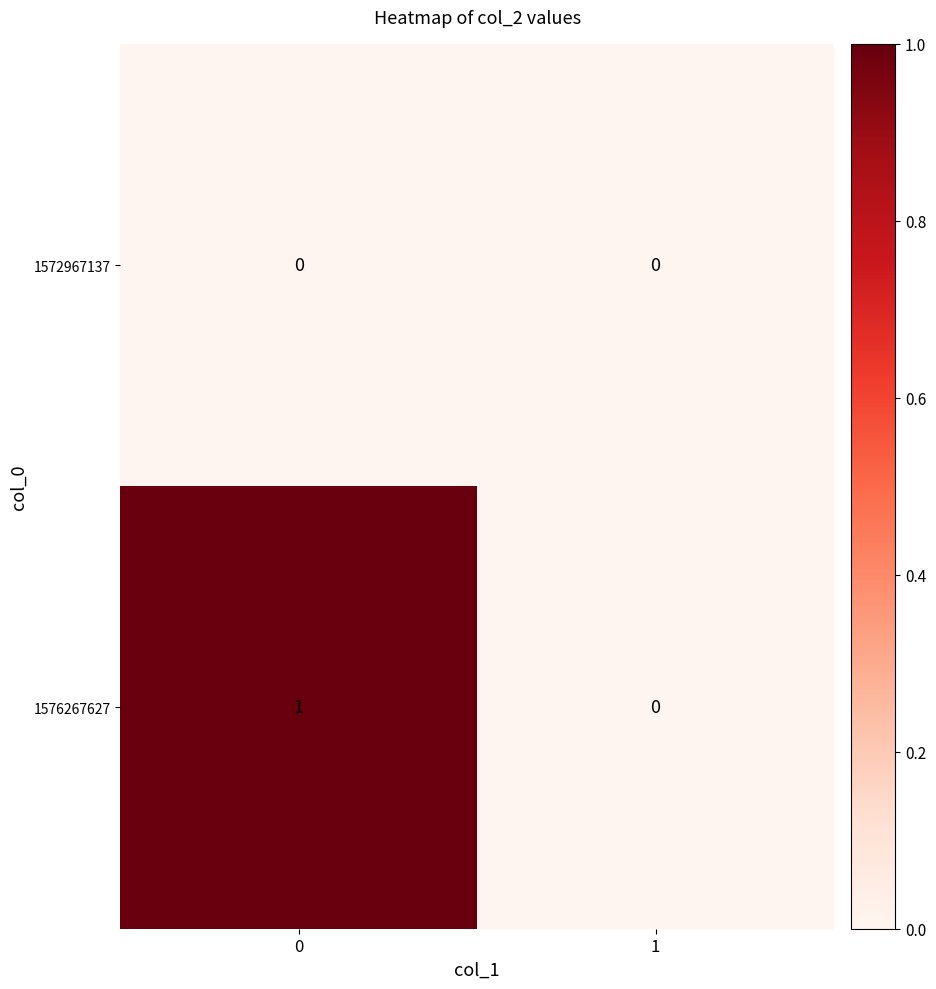

Which series has the largest total across all categories?

1576267627